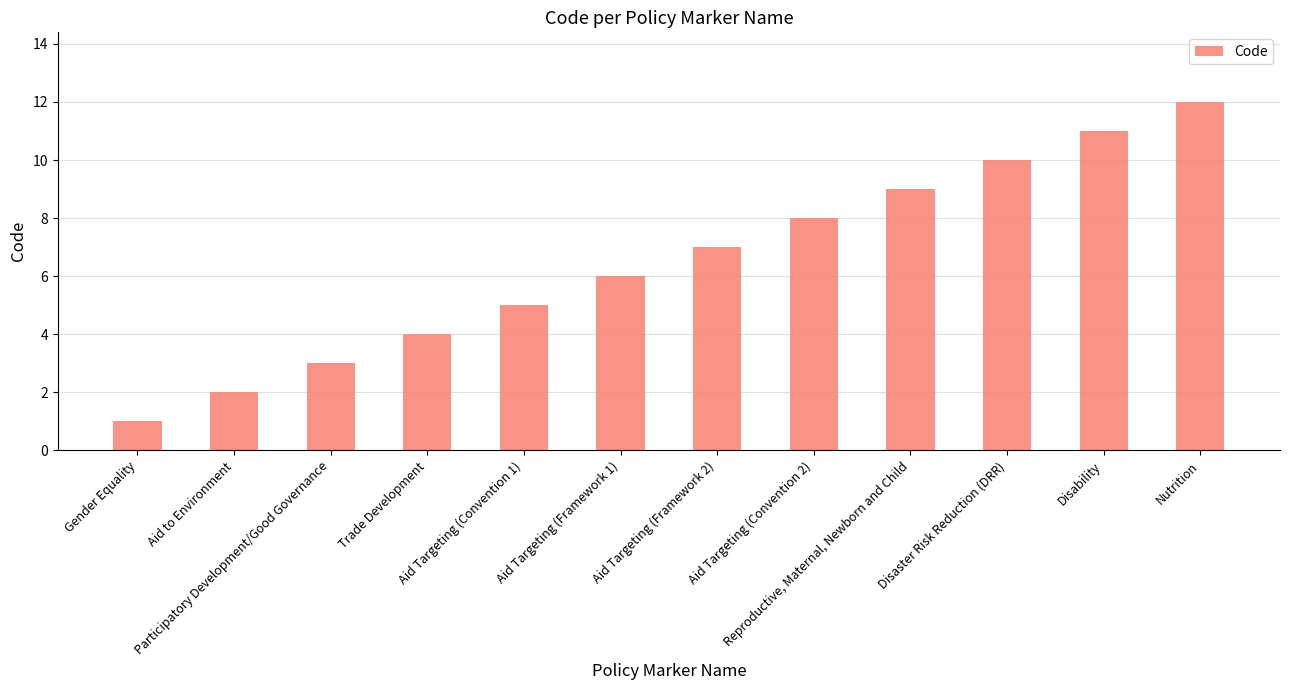

What is the approximate value at Aid Targeting (Convention 1)?

5